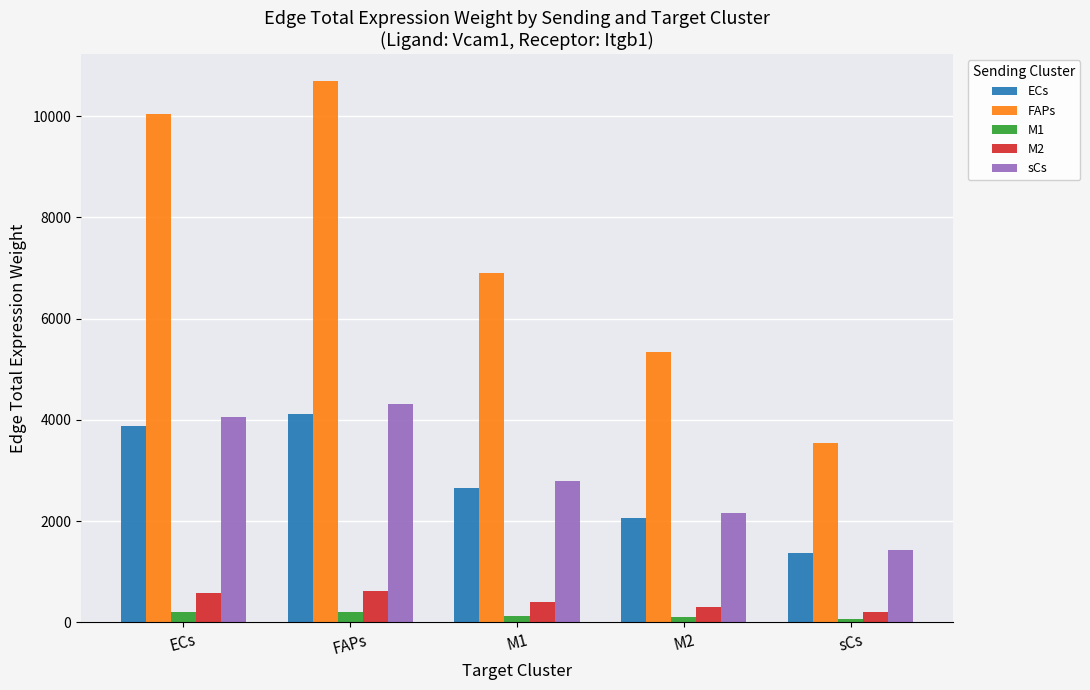

What is the difference between the ECs values at FAPs and M1?

1464.9